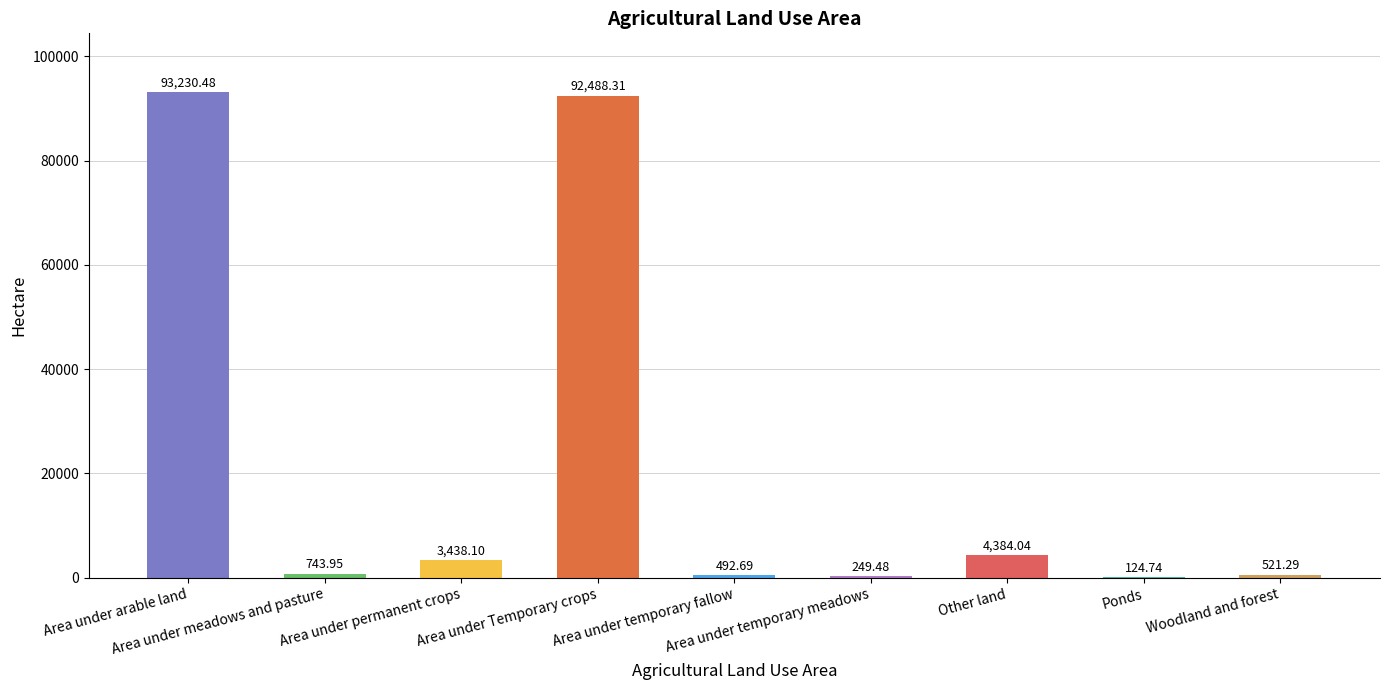

At which label does the data first exceed 743?

Area under arable land